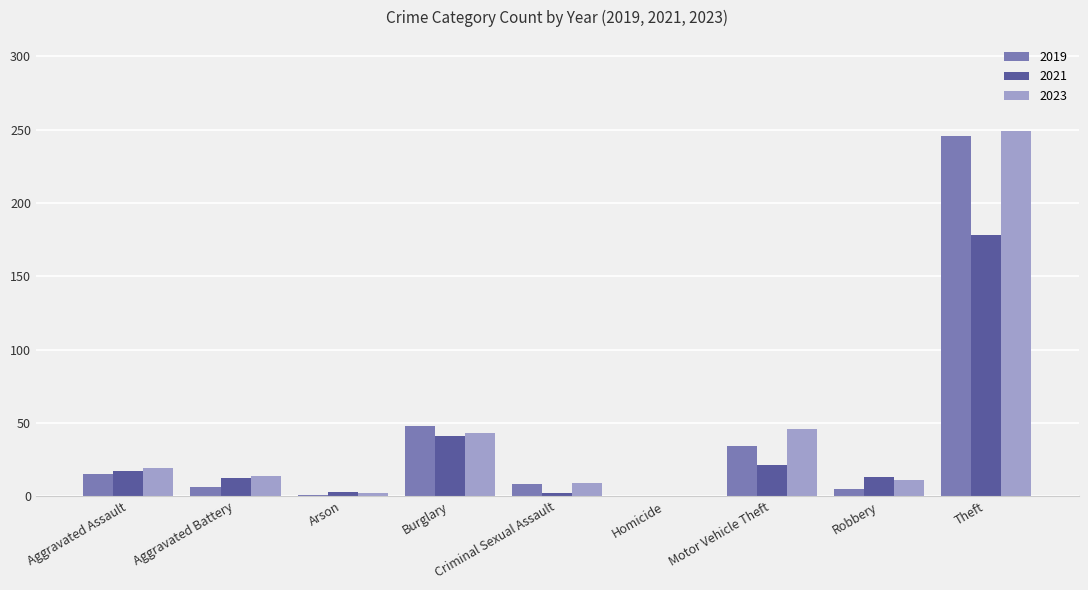

At which label is 2021 closest to 89?

Burglary